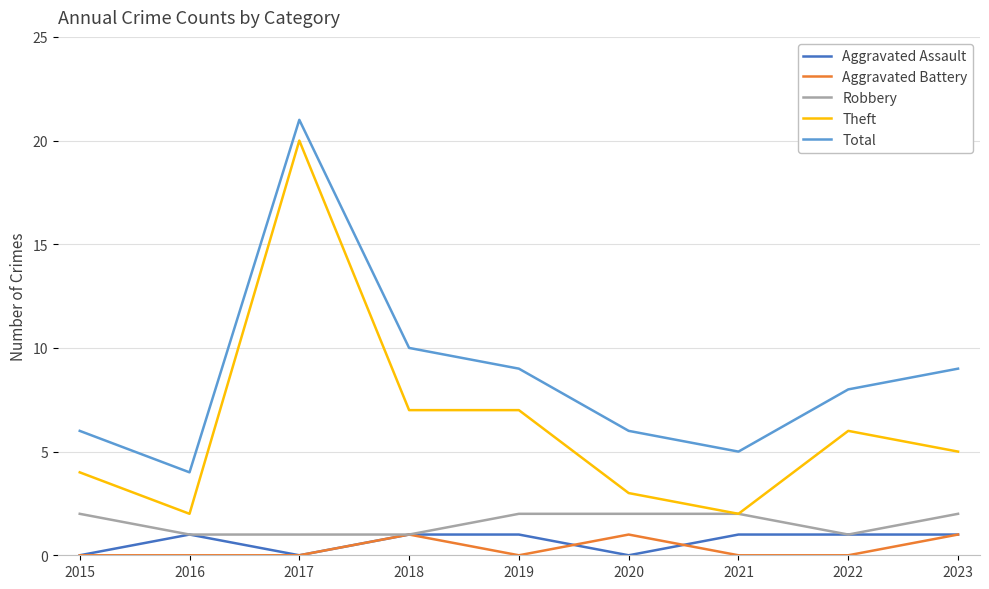

What is the maximum value shown in the chart?

21